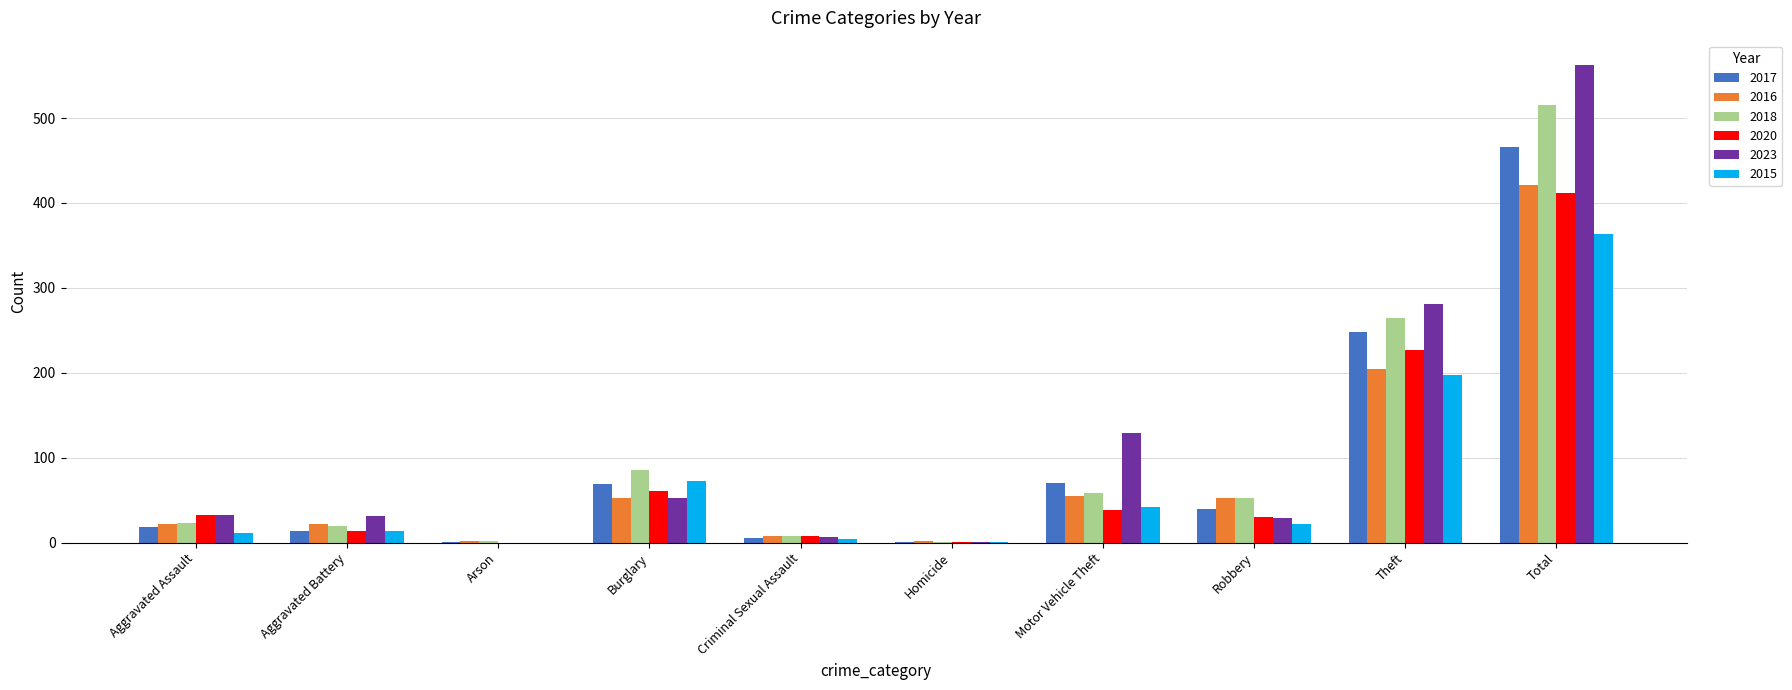

What is the difference between the 2015 values at Criminal Sexual Assault and Arson?

4